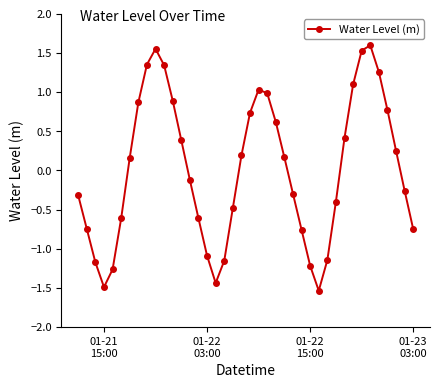

True or false: there are more than 0 points higher than both neighbors.

True